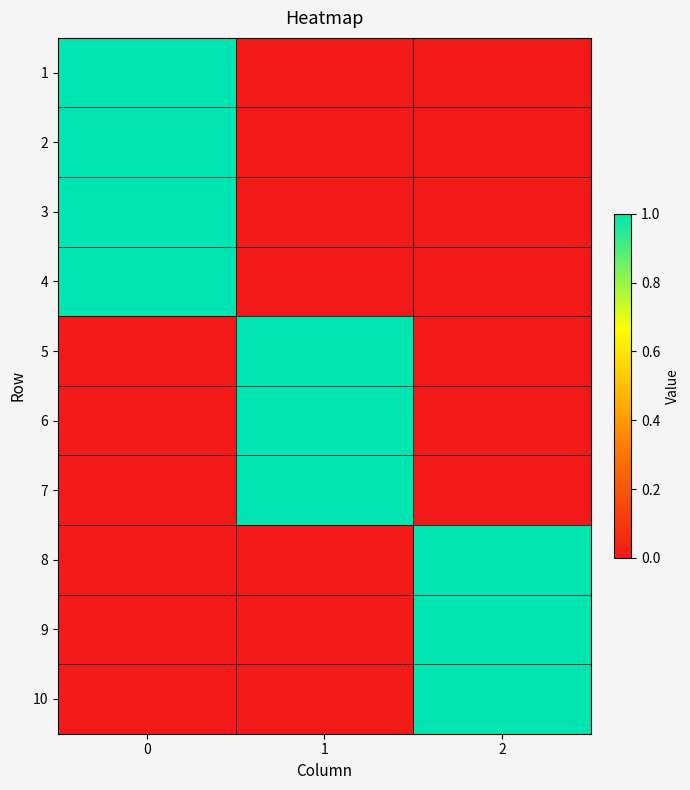

Reading left to right, what are all the values shown in this chart?

1: 0=1	1=0	2=0
2: 0=1	1=0	2=0
3: 0=1	1=0	2=0
4: 0=1	1=0	2=0
5: 0=0	1=1	2=0
6: 0=0	1=1	2=0
7: 0=0	1=1	2=0
8: 0=0	1=0	2=1
9: 0=0	1=0	2=1
10: 0=0	1=0	2=1